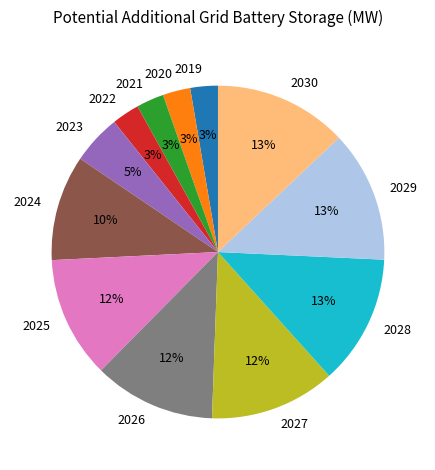

Is there any slice that represents more than half of the pie?

No